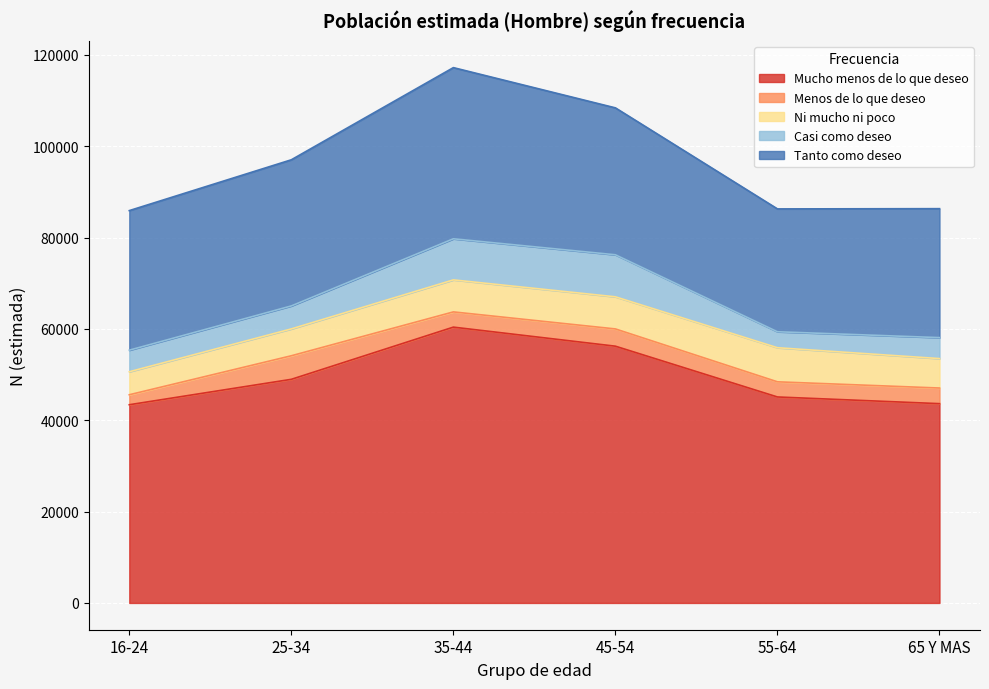

Which series has the largest total across all categories?

Mucho menos de lo que deseo